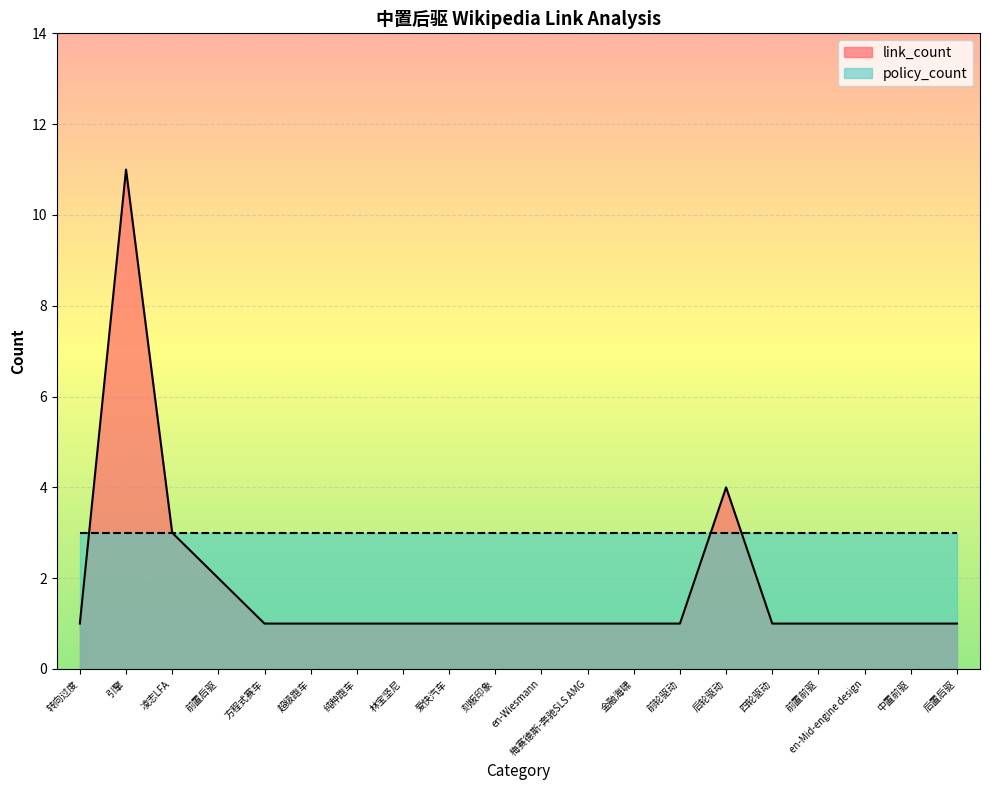

What is the difference between the highest and lowest values at 引擎?

8